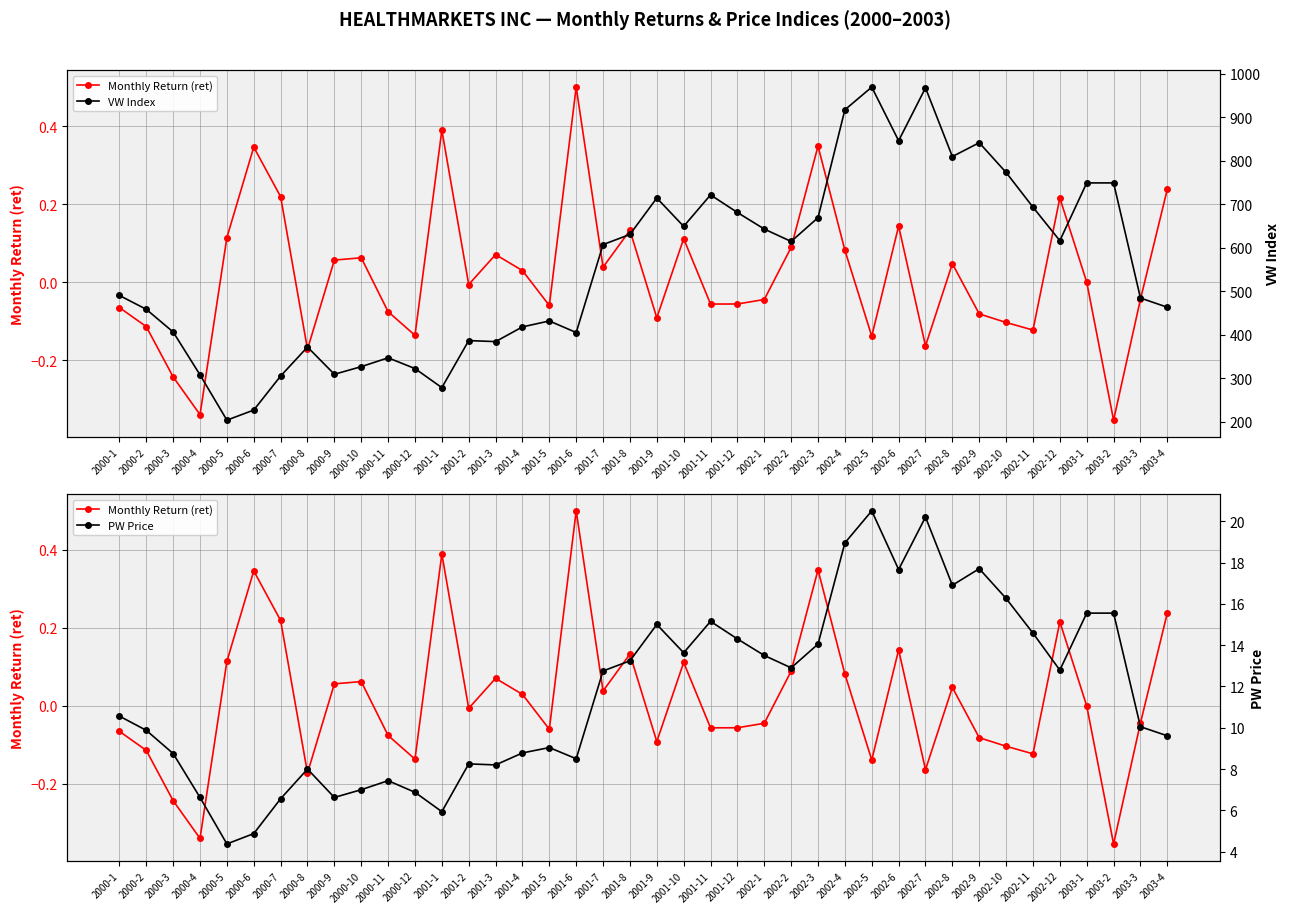

What is the value of the PW Price point at the 16th from the left?

8.8